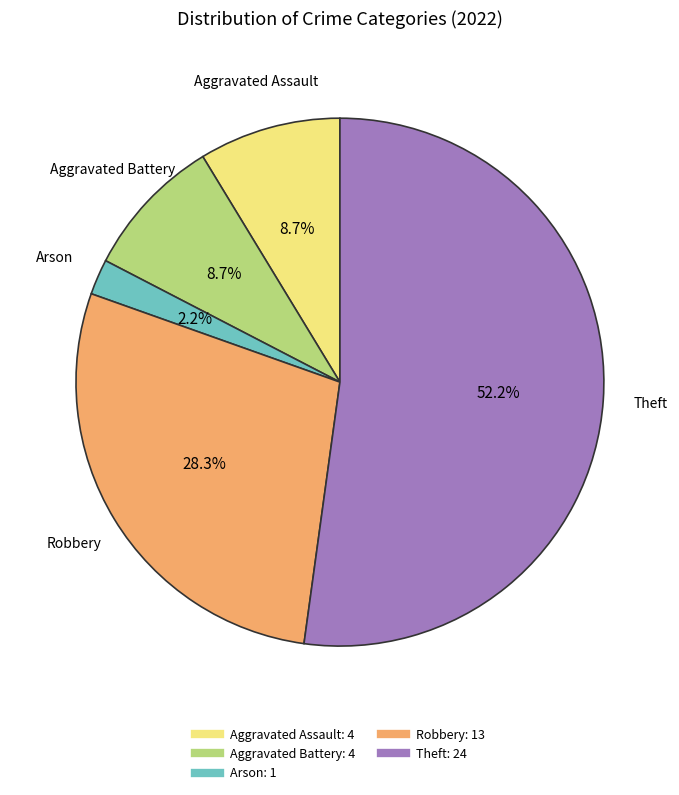

To the nearest percent, what is the combined percentage of Aggravated Battery and Theft?

61%